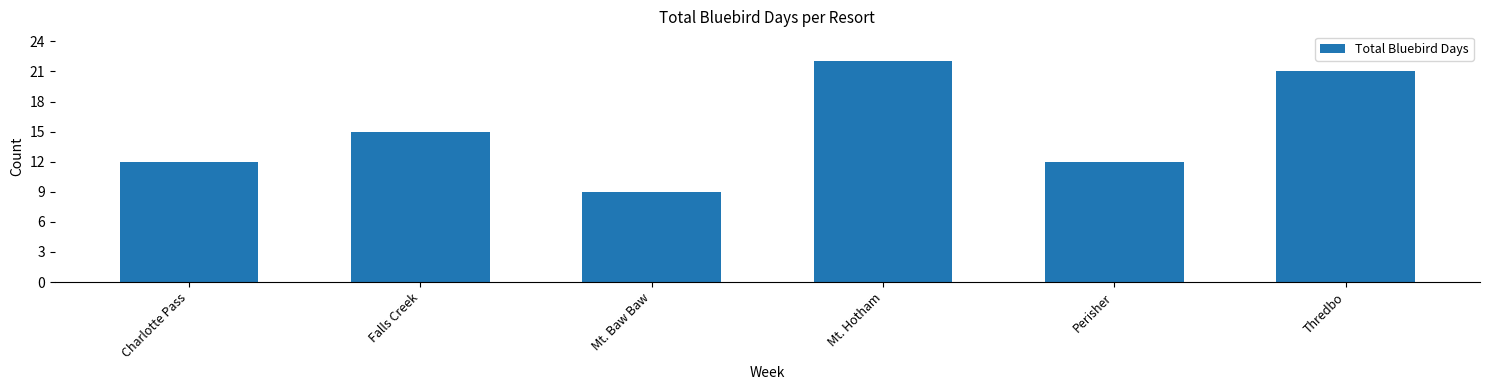

Between Mt. Hotham and Perisher, which is larger?

Mt. Hotham